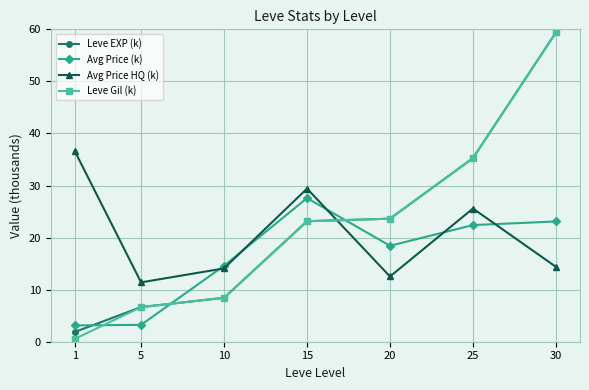

At which category is the sum across all series the highest?

30